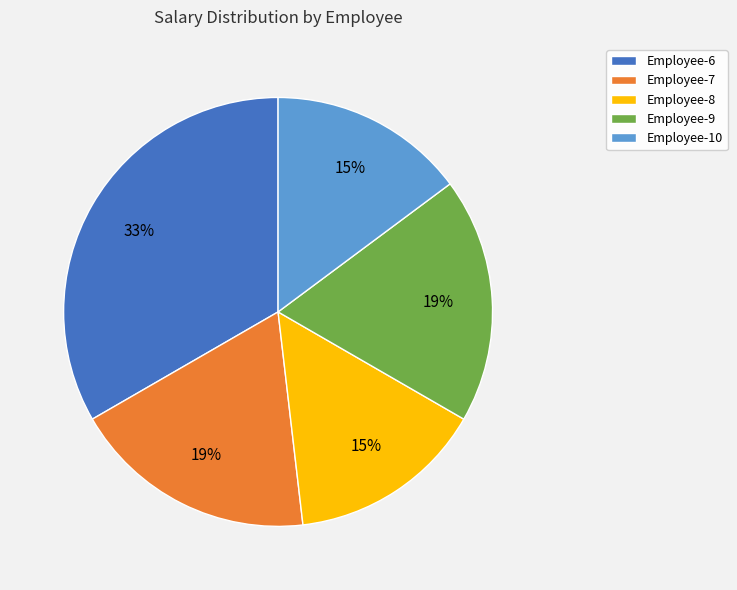

What is the largest slice in the pie chart?

Employee-6